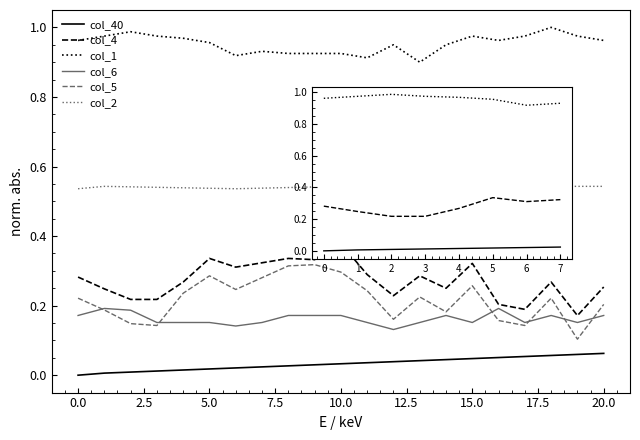

True or false: col_5 and col_2 cross at least once.

False